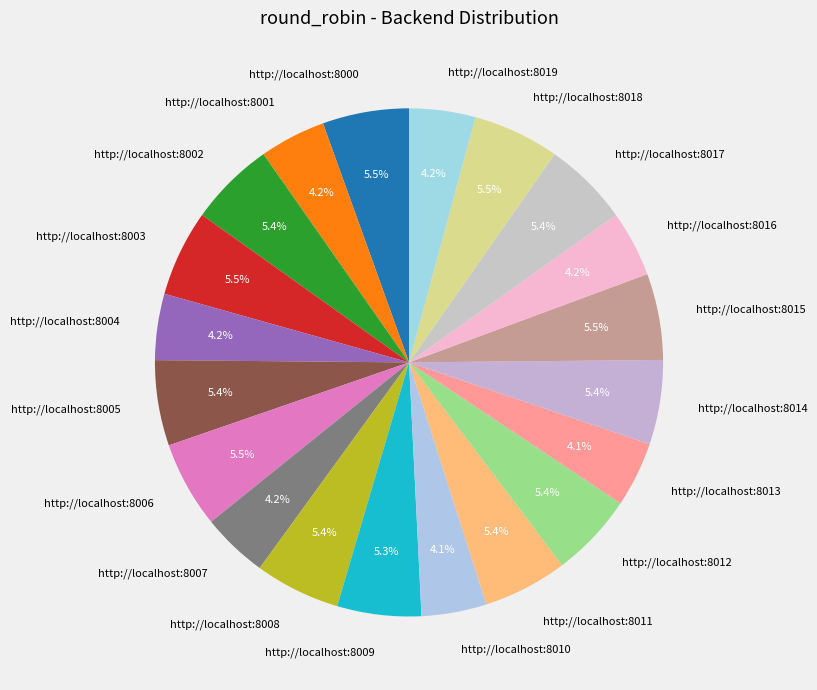

How many slices are in this pie chart?

20